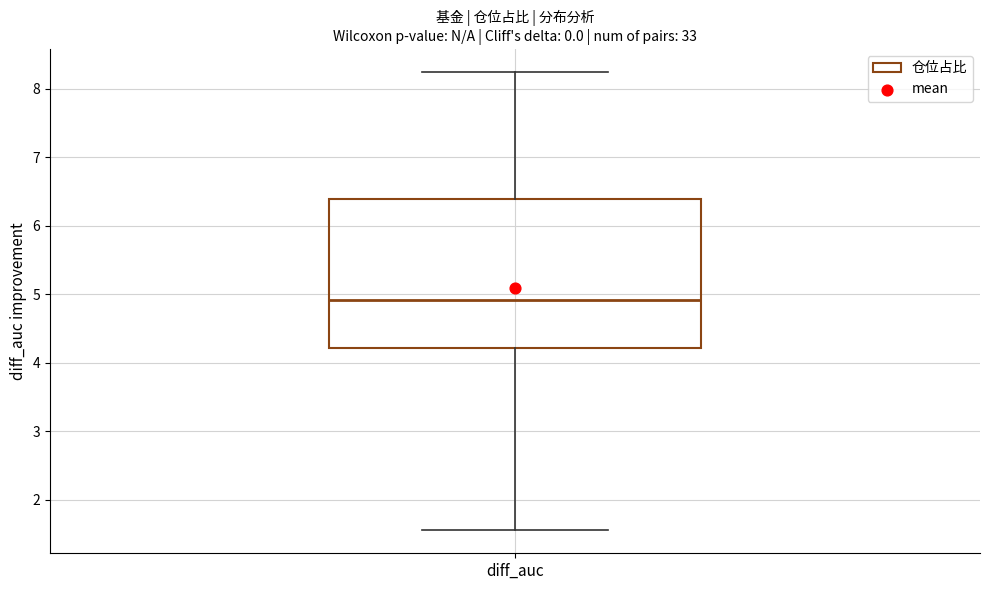

Where does the median line of the box for diff_auc sit on the y-axis? The values are not printed on the chart, so give them approximately, as read against the axis.

4.9